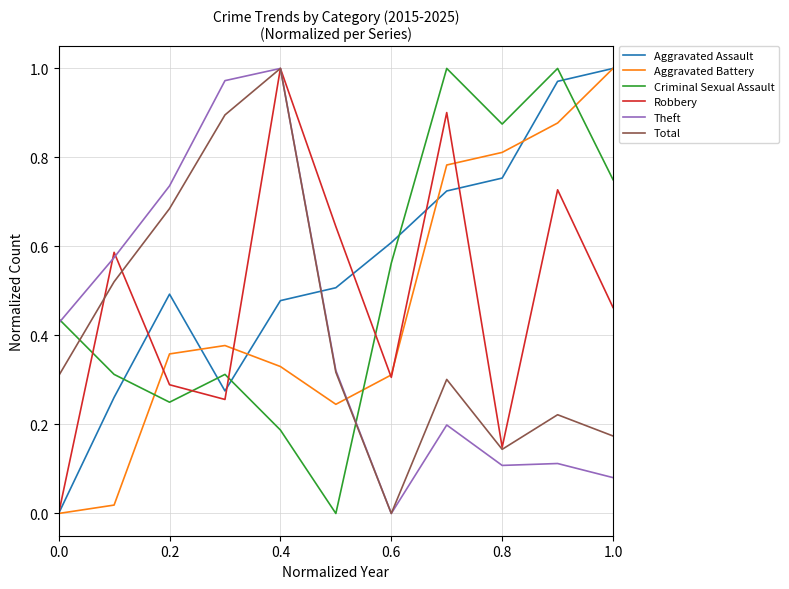

Reading left to right, transcribe all the data shown in this chart.

Aggravated Assault: 0.0	0.3	0.5	0.3	0.5	0.5	0.6	0.7	0.8	1.0	1.0
Aggravated Battery: 0.0	0.0	0.4	0.4	0.3	0.2	0.3	0.8	0.8	0.9	1.0
Criminal Sexual Assault: 0.4	0.3	0.2	0.3	0.2	0.0	0.6	1.0	0.9	1.0	0.8
Robbery: 0.0	0.6	0.3	0.3	1.0	0.6	0.3	0.9	0.1	0.7	0.5
Theft: 0.4	0.6	0.7	1.0	1.0	0.3	0.0	0.2	0.1	0.1	0.1
Total: 0.3	0.5	0.7	0.9	1.0	0.3	0.0	0.3	0.1	0.2	0.2